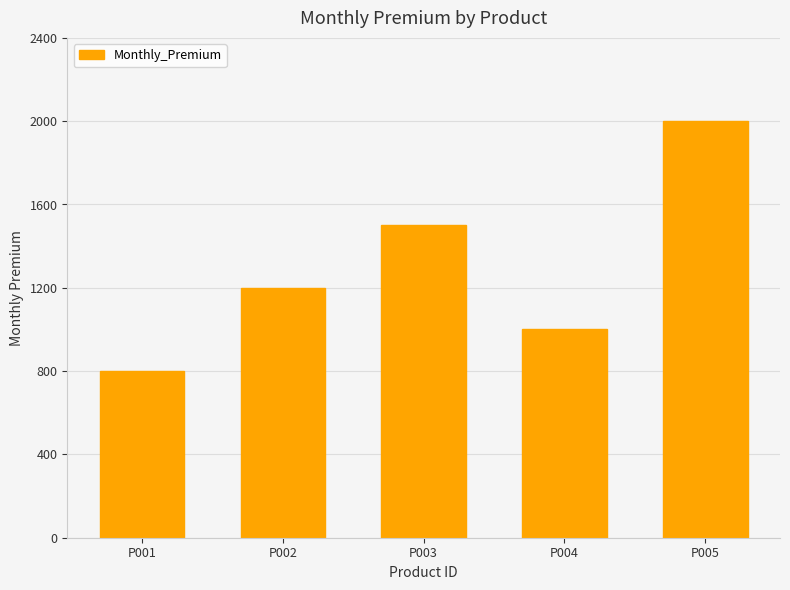

Read the value at P003.

1500